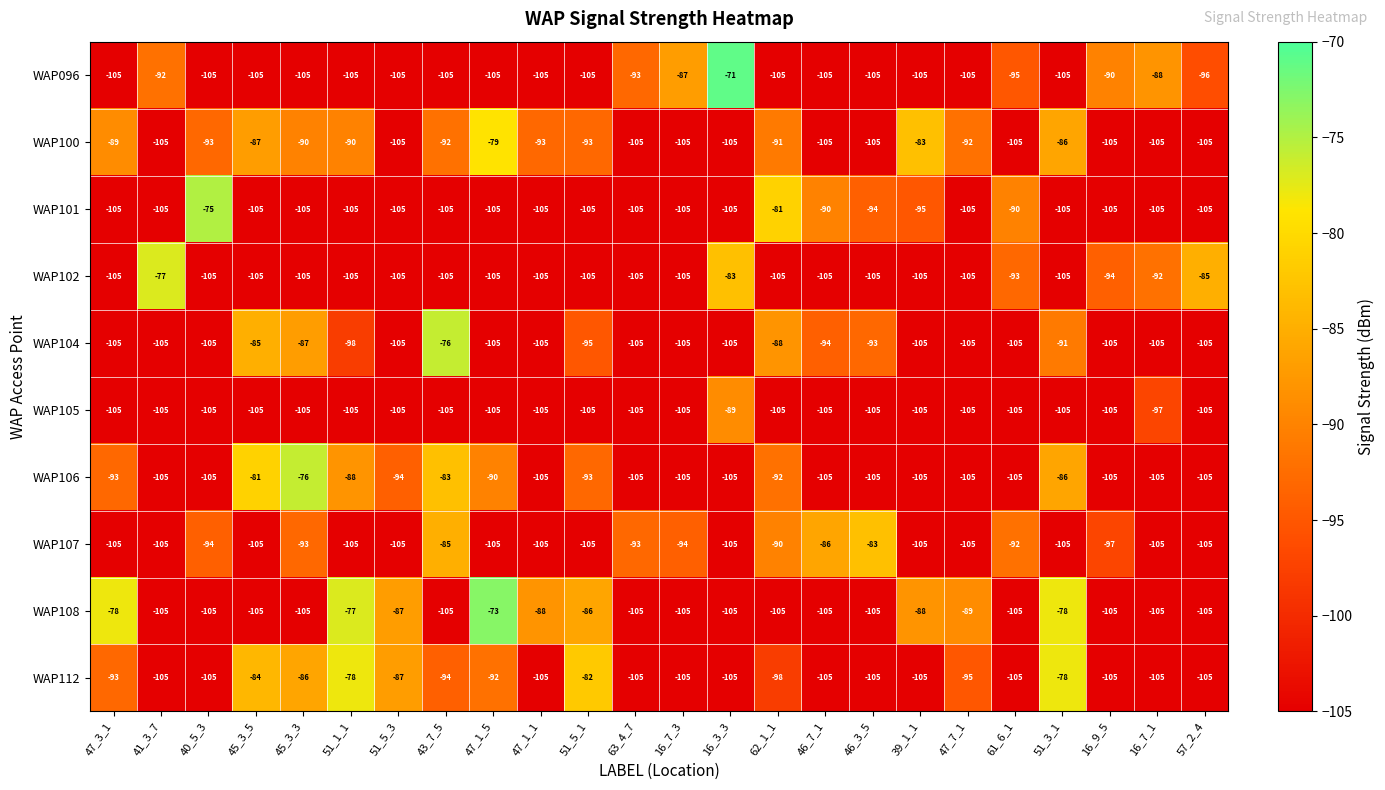

What is the average value of the WAP101 series?

-101